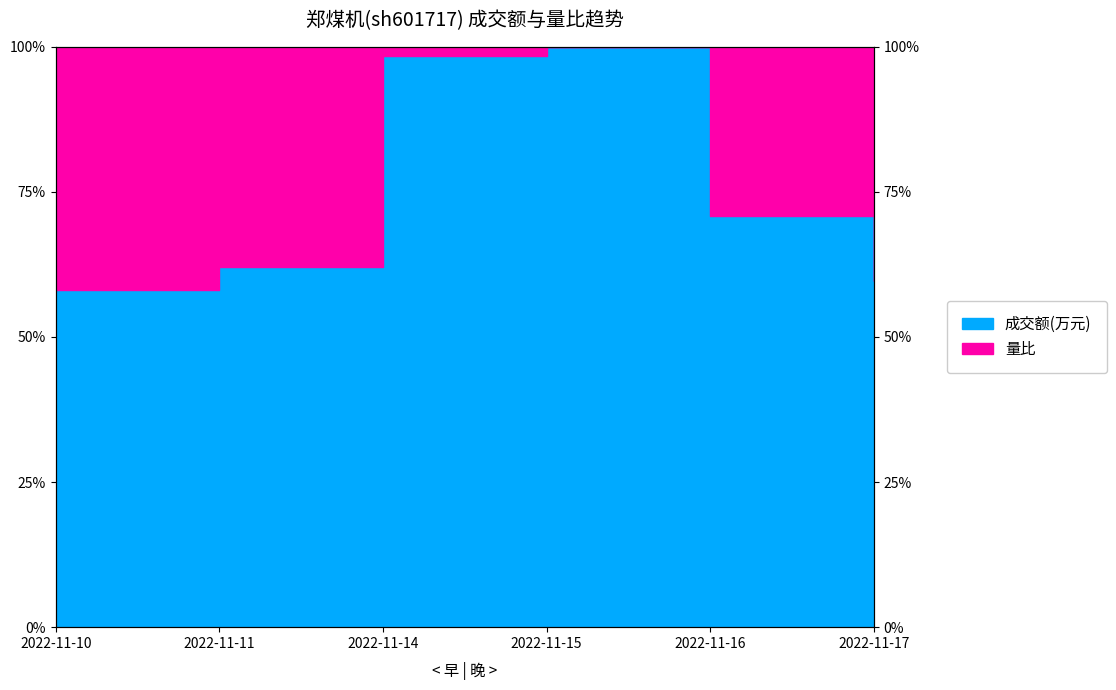

At which category does the chart reach its minimum across all series?

2022-11-10